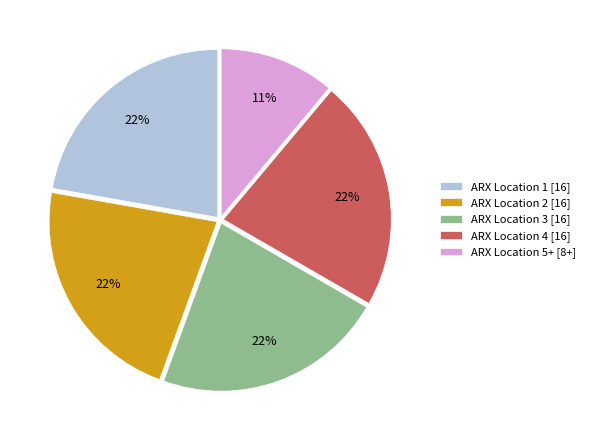

Combined, do ARX Location 4 [16] and ARX Location 3 [16] account for over 50%?

No